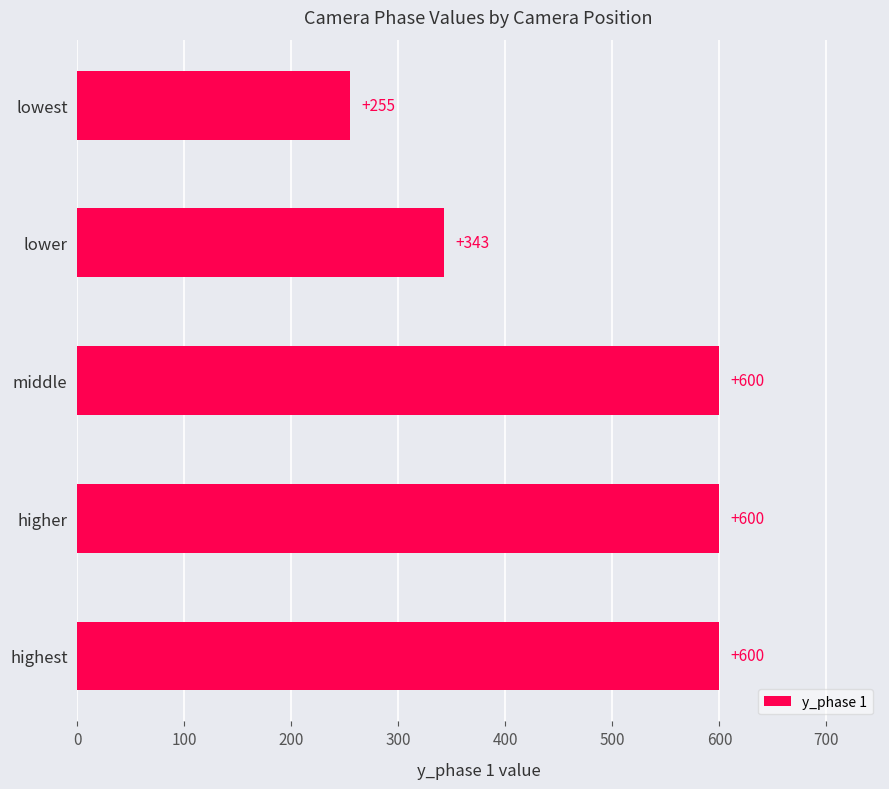

At which label is the value closest to 427?

lower